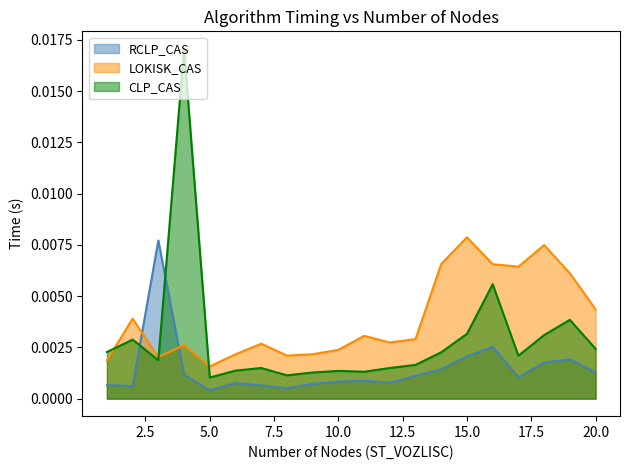

List the series in order of their overall mean, highest first.

LOKISK_CAS, CLP_CAS, RCLP_CAS